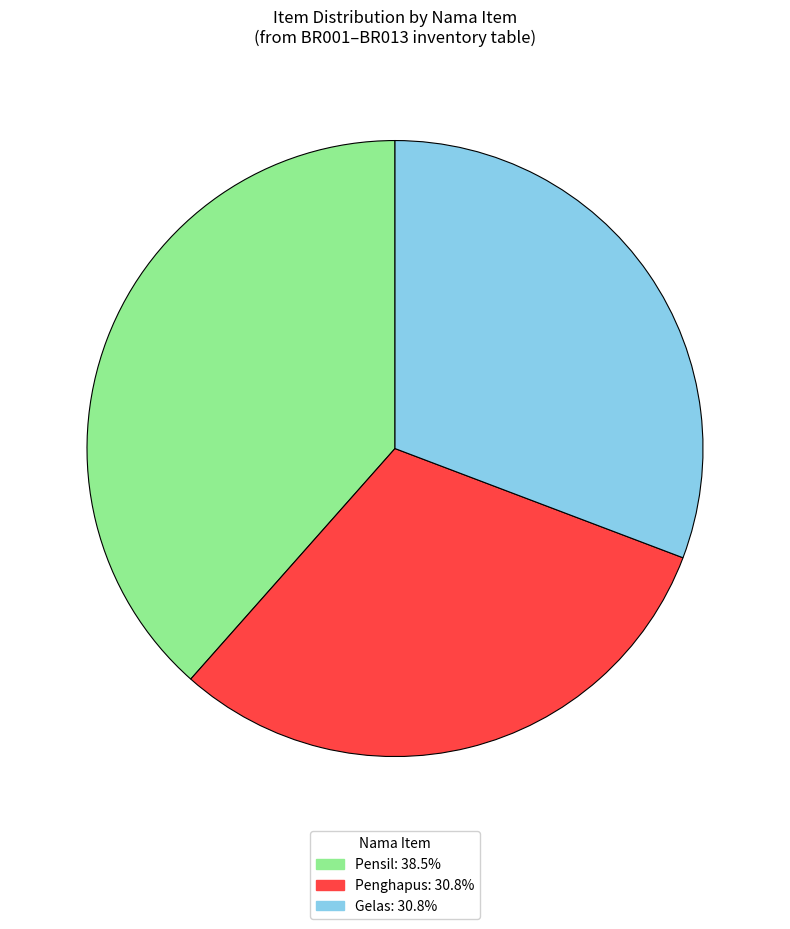

Is there a majority slice in this chart?

No